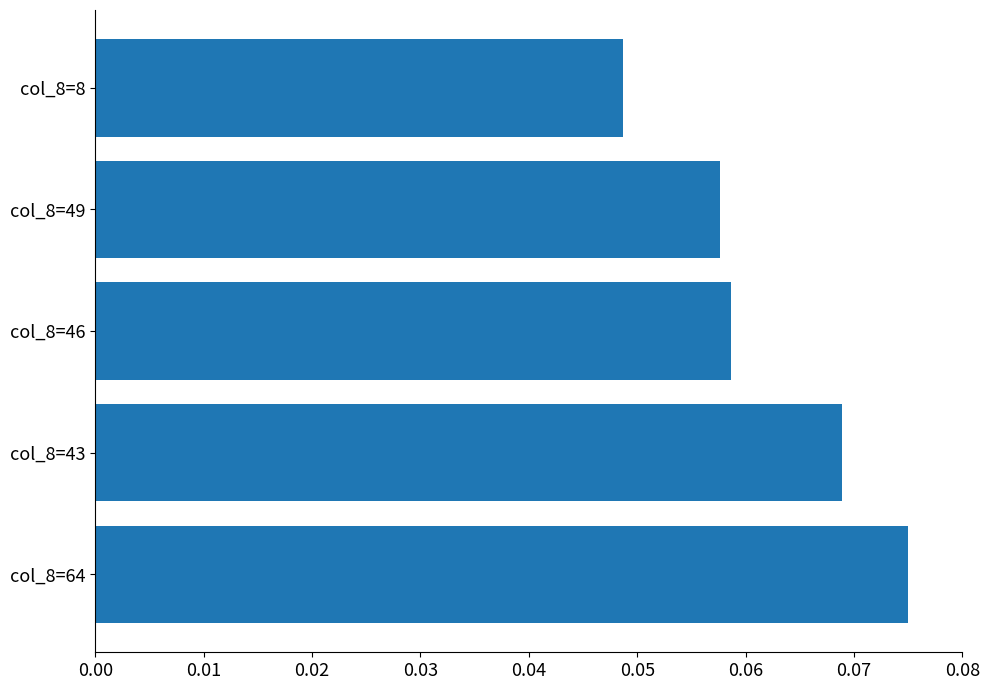

How many values are between 0 and 1?

5